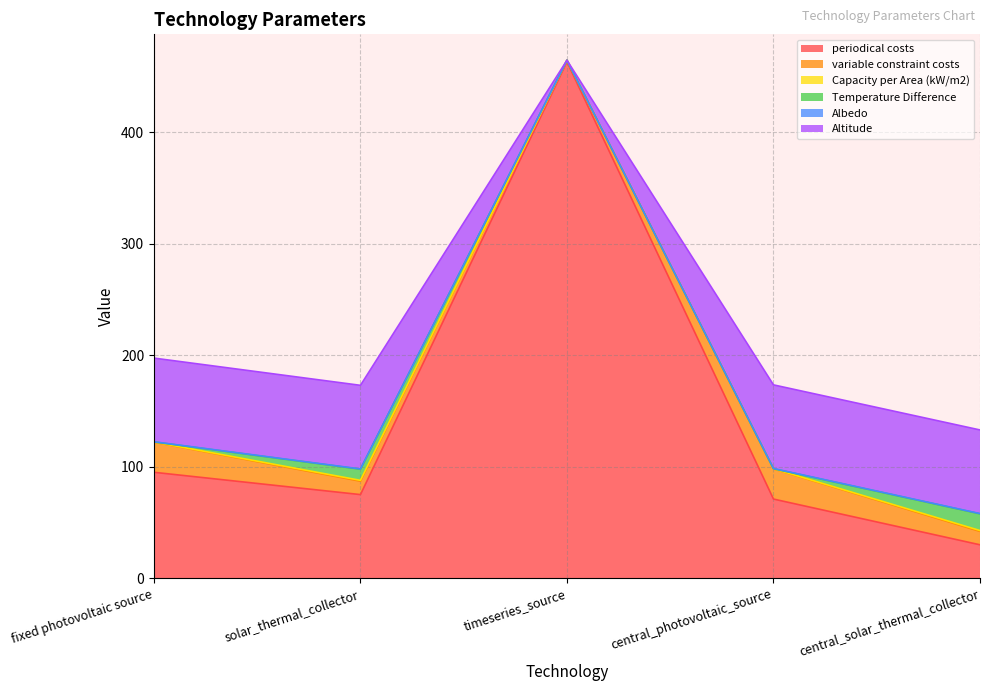

Between solar_thermal_collector and timeseries_source, which series saw the biggest shift?

periodical costs